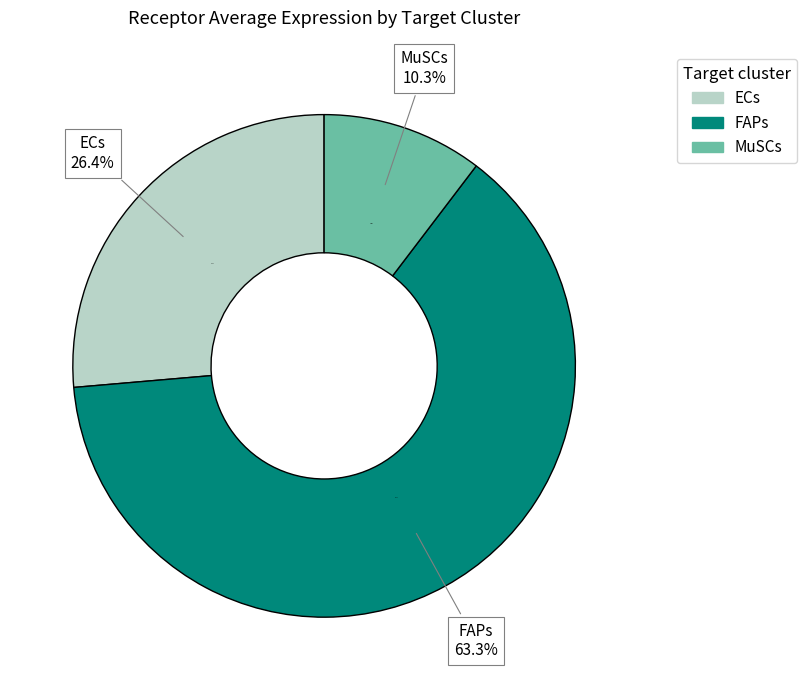

What percentage is the ECs slice, to the nearest percent?

26%